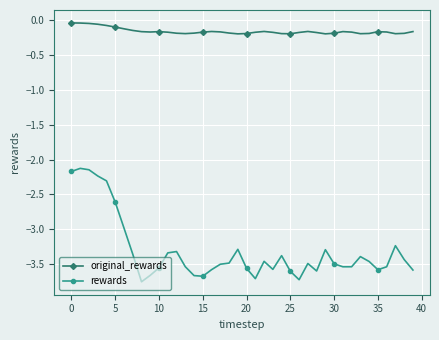

Which series has the largest range (max minus min)?

rewards